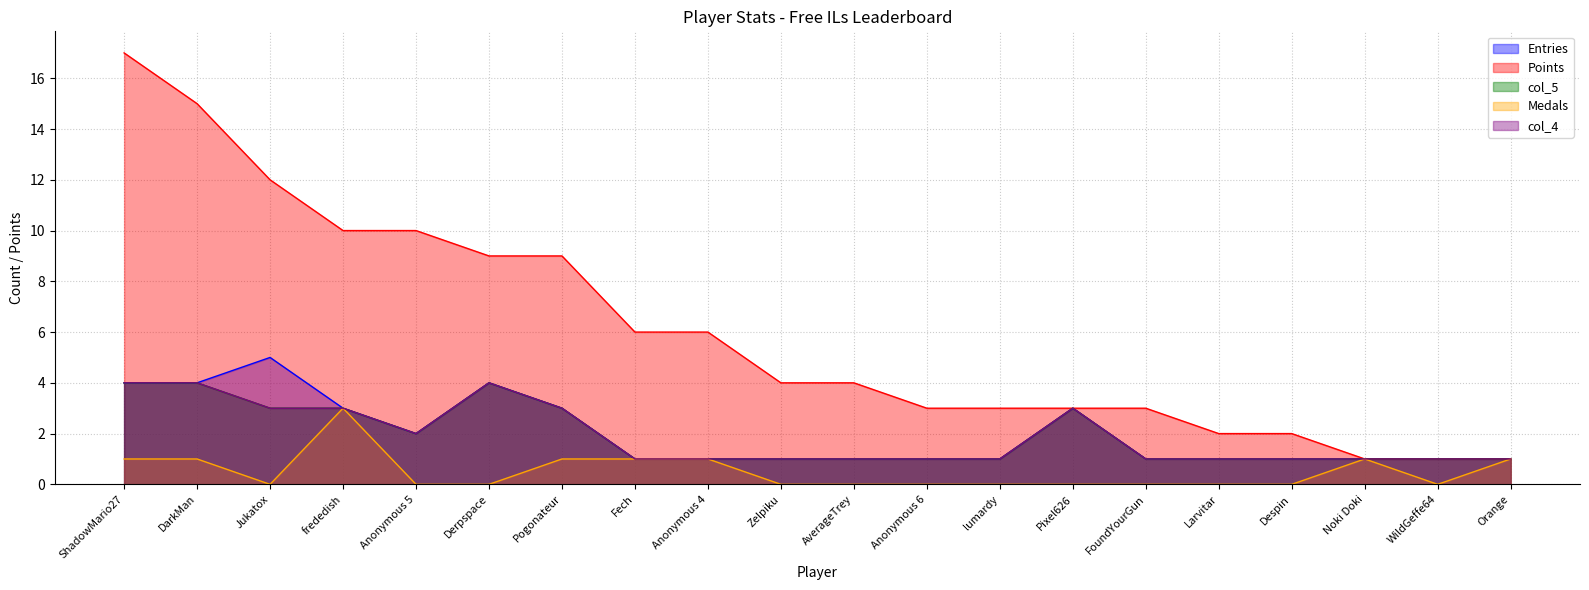

What is the maximum value for col_4?

4